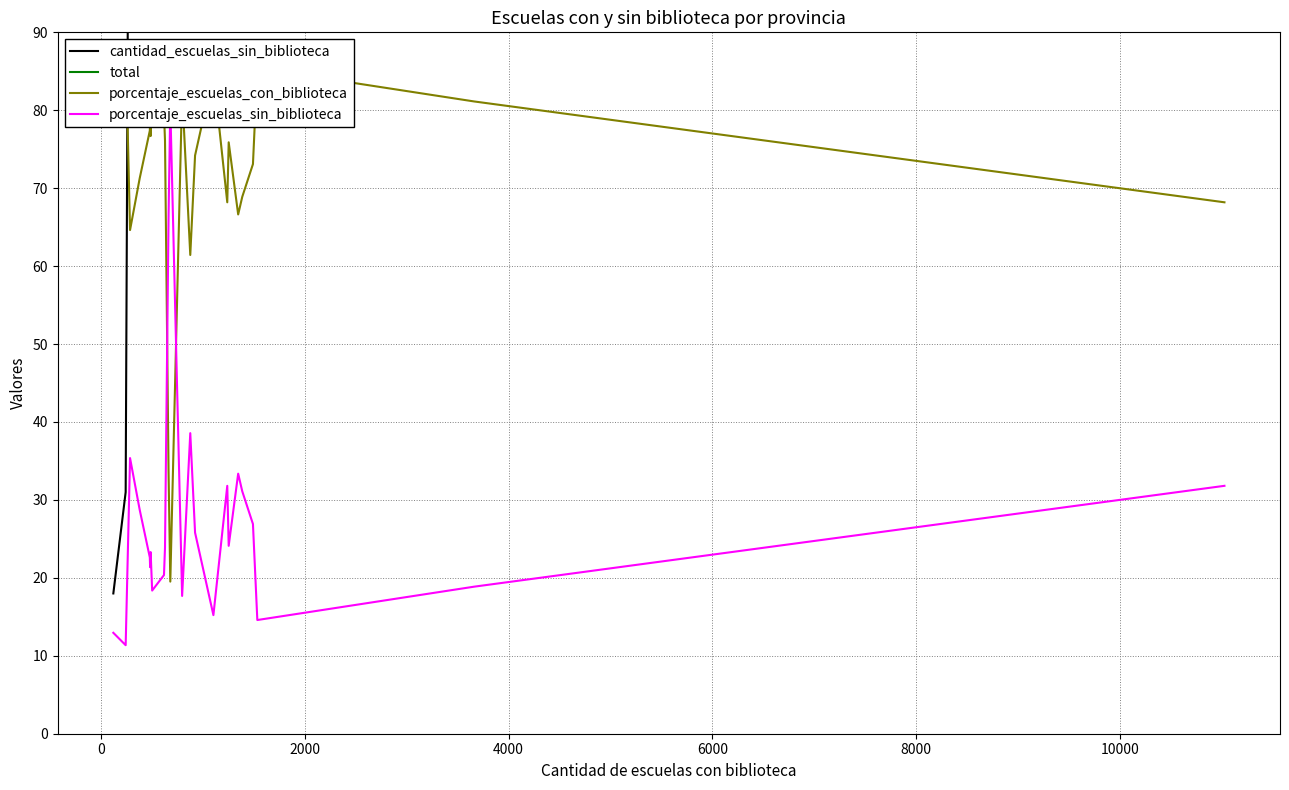

What is the total value across all series at 2000?

697.0